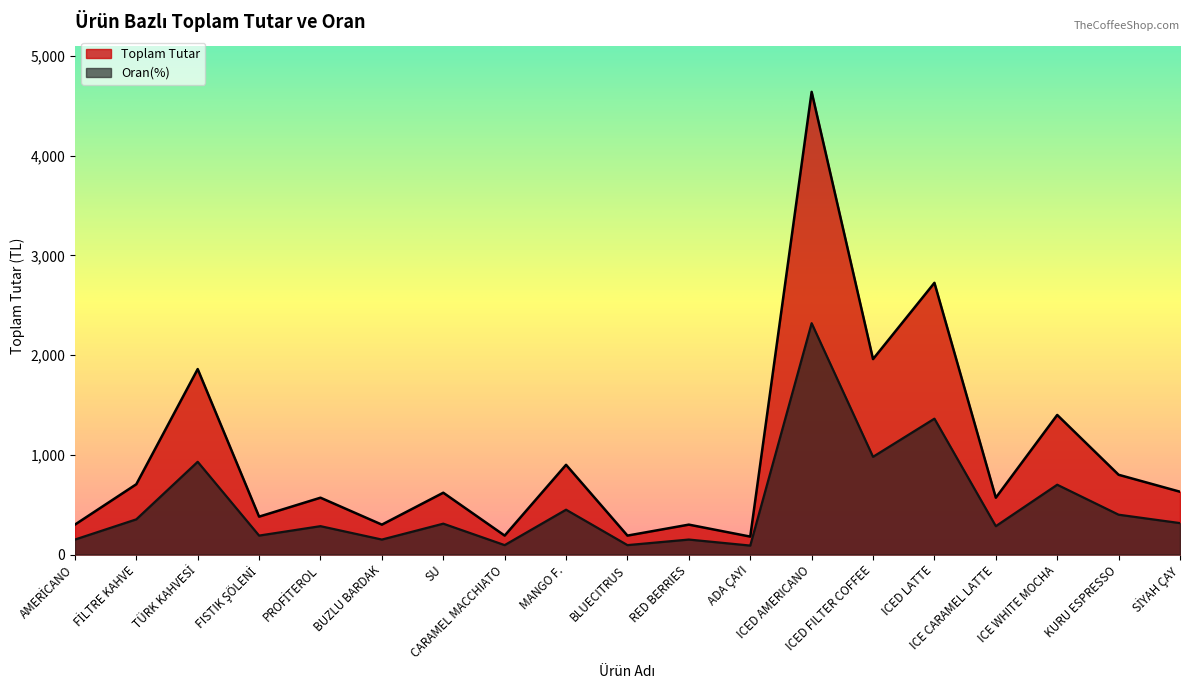

How many distinct data groups are displayed?

2